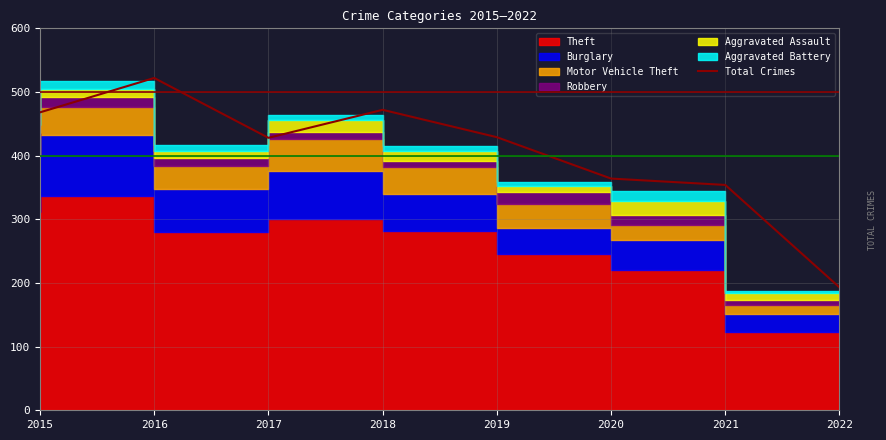

Where is the data nearest to the value 357?

2021